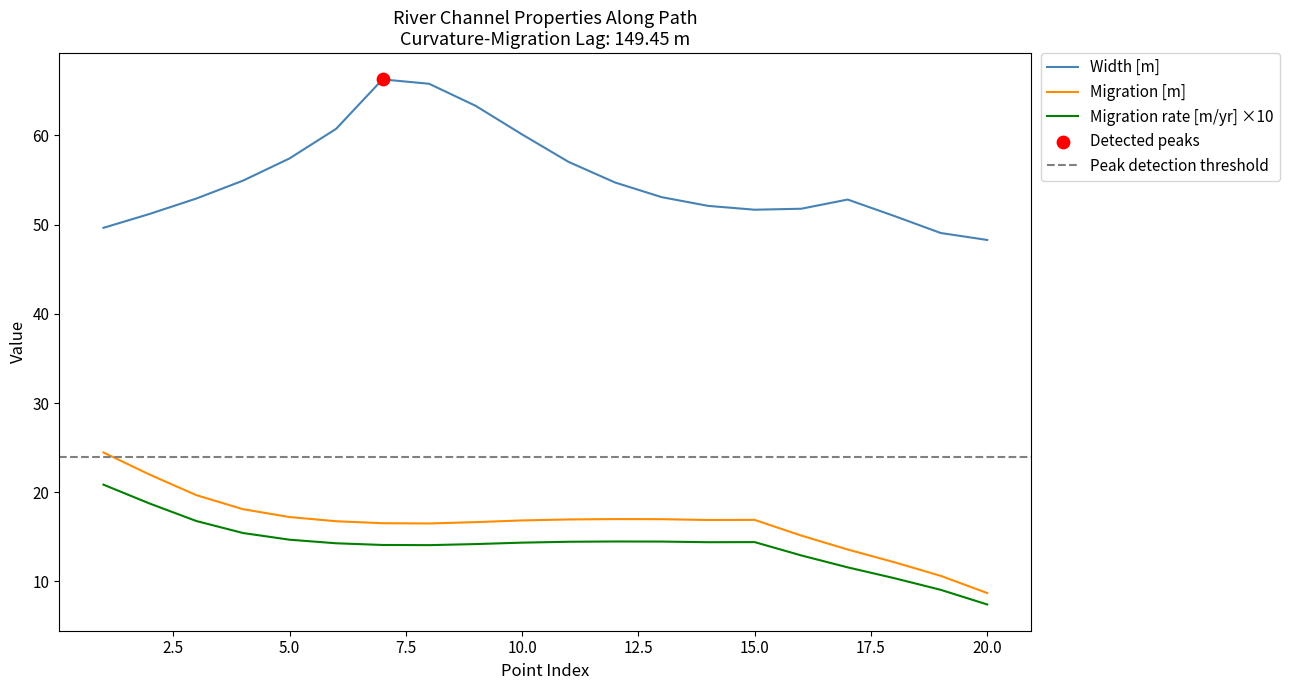

Which series has the widest spread of Y values?

Width [m]